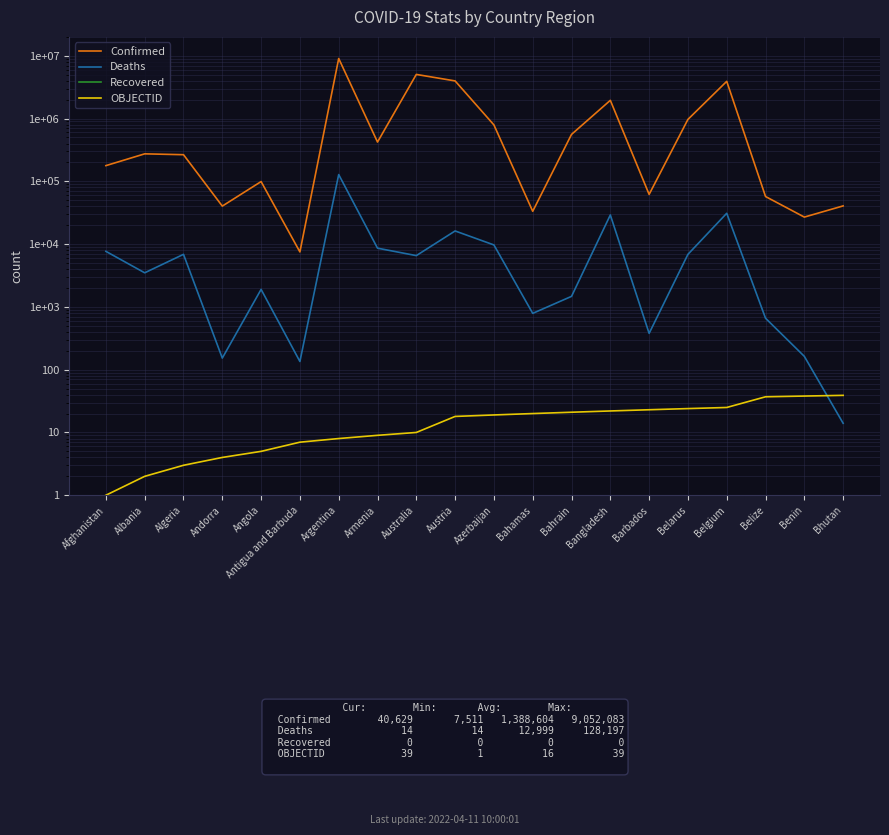

What is the difference between the highest and lowest values at Bahamas?

33346